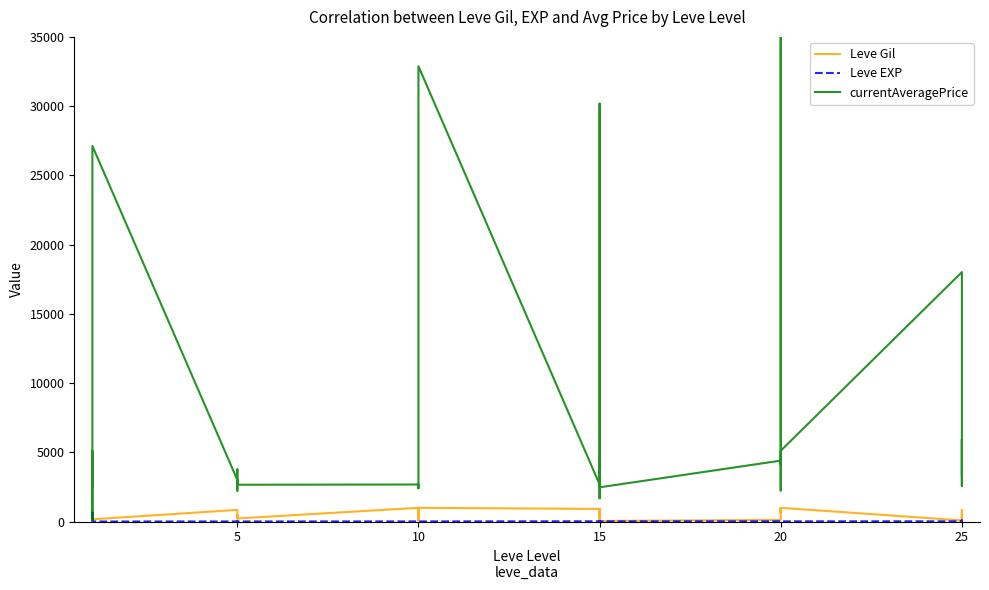

What is the difference between the second highest and minimum values in the Leve Gil series?

980